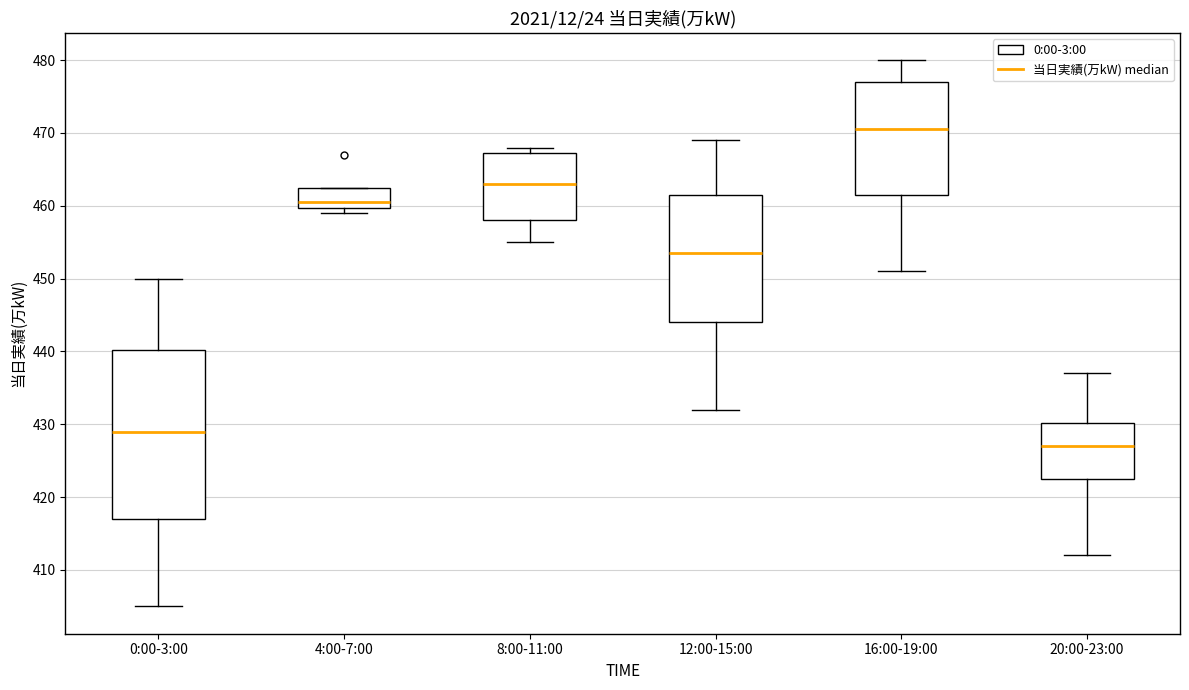

Reading left to right, read every box against the y-axis: the position of its median line, the range the box covers, and the ends of its whiskers. The values are not printed on the chart, so give them approximately, as read against the axis.

0:00-3:00: median 429, box 417 to 440, whiskers 405 to 450
4:00-7:00: median 461, box 460 to 463, whiskers 459 to 463
8:00-11:00: median 463, box 458 to 467, whiskers 455 to 468
12:00-15:00: median 454, box 444 to 462, whiskers 432 to 469
16:00-19:00: median 471, box 462 to 477, whiskers 451 to 480
20:00-23:00: median 427, box 423 to 430, whiskers 412 to 437